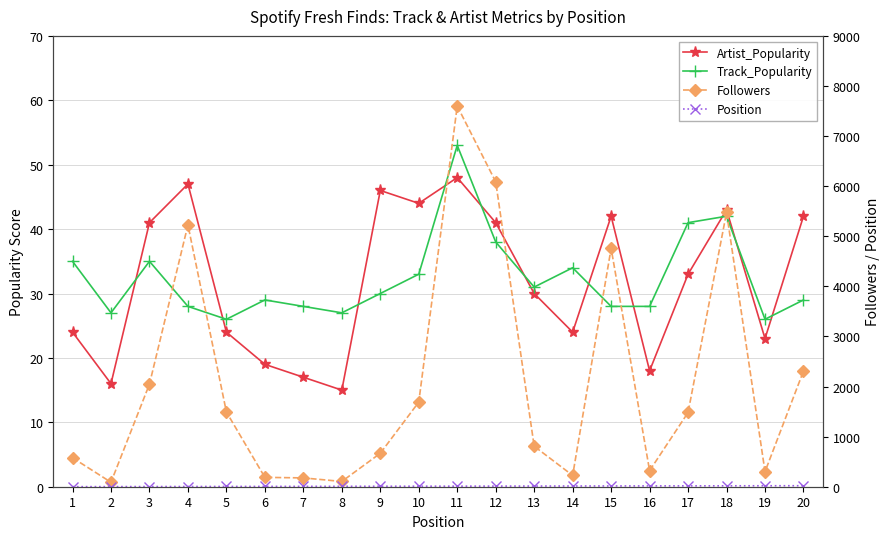

What is the total value across all series at 14?

297